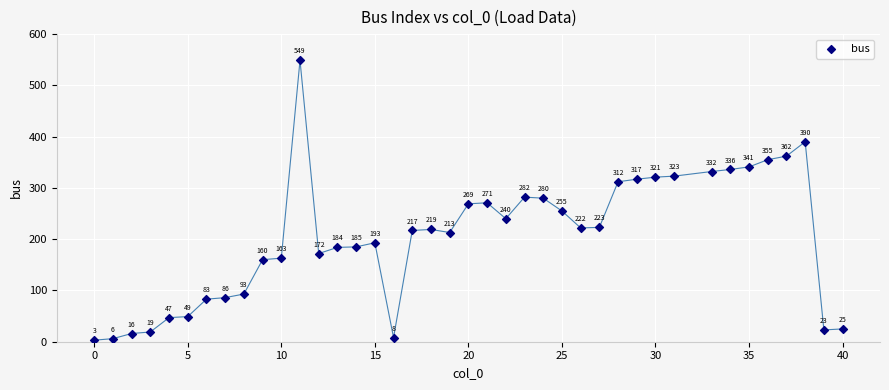

What Y value in the scatter plot is closest to 276?

280